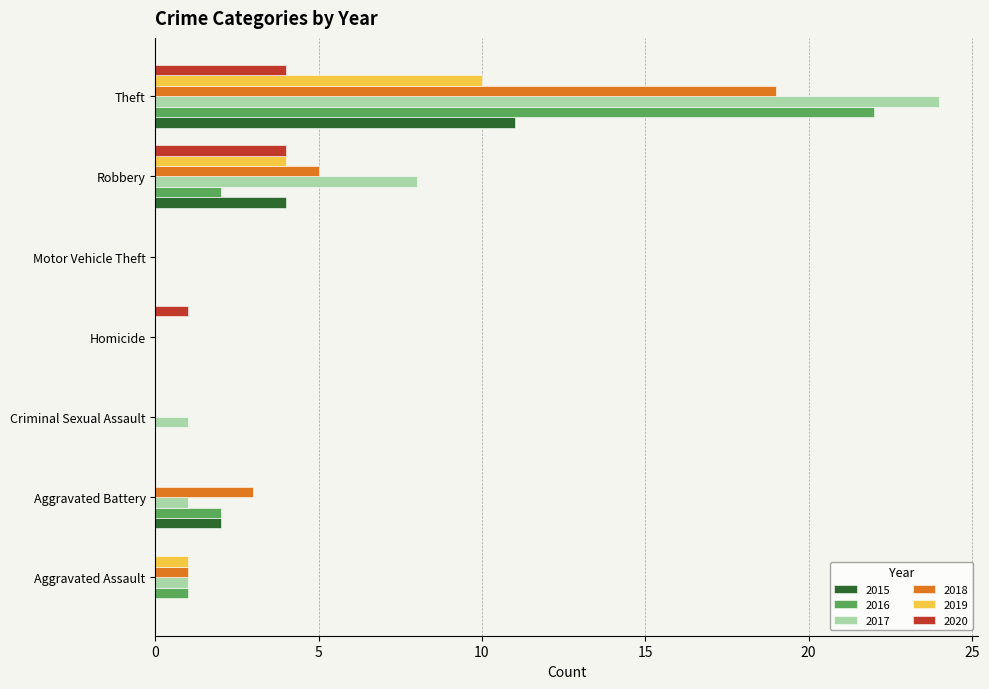

Is the value of 2015 at Aggravated Assault greater than the value of 2018 at Aggravated Assault?

No